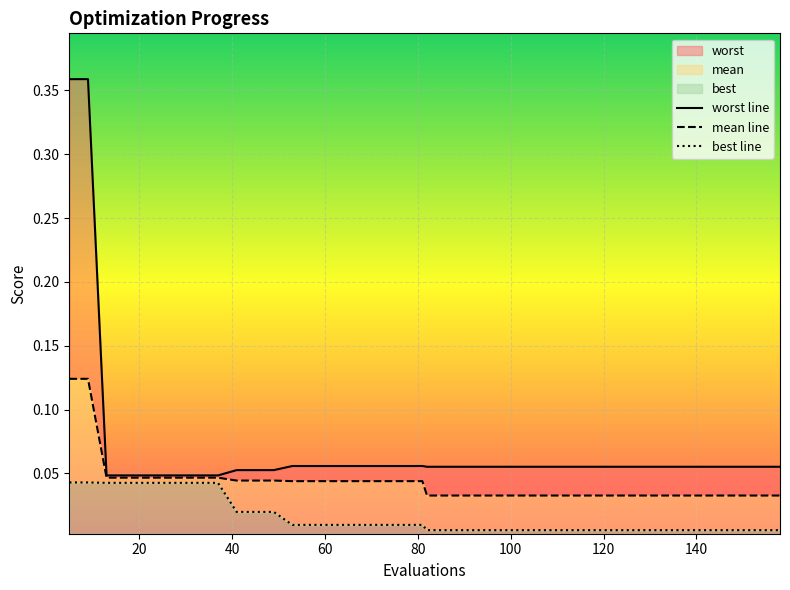

True or false: best line and worst line cross at least once.

False